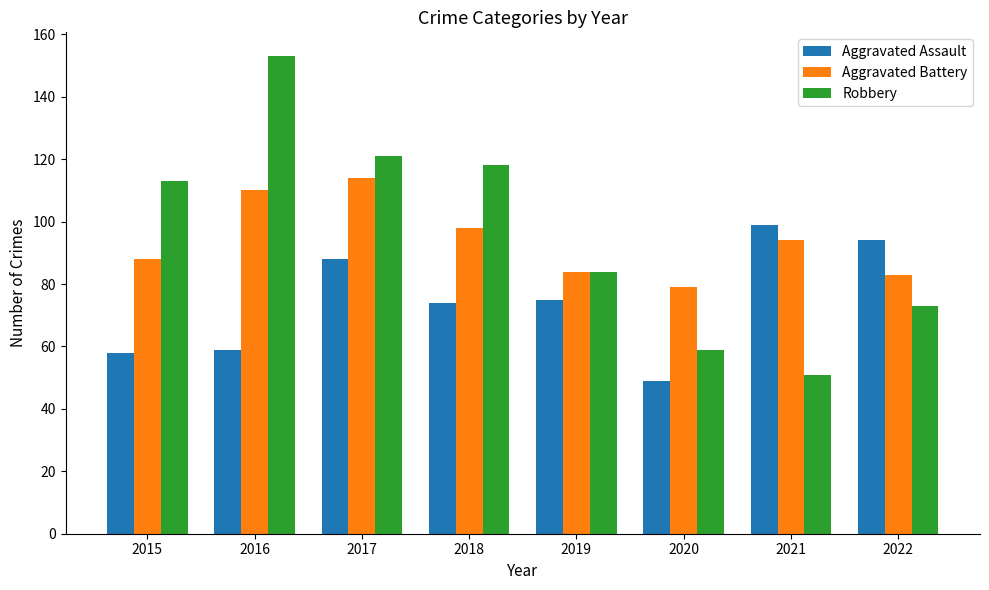

Which category has the highest value in the Aggravated Assault series?

2021